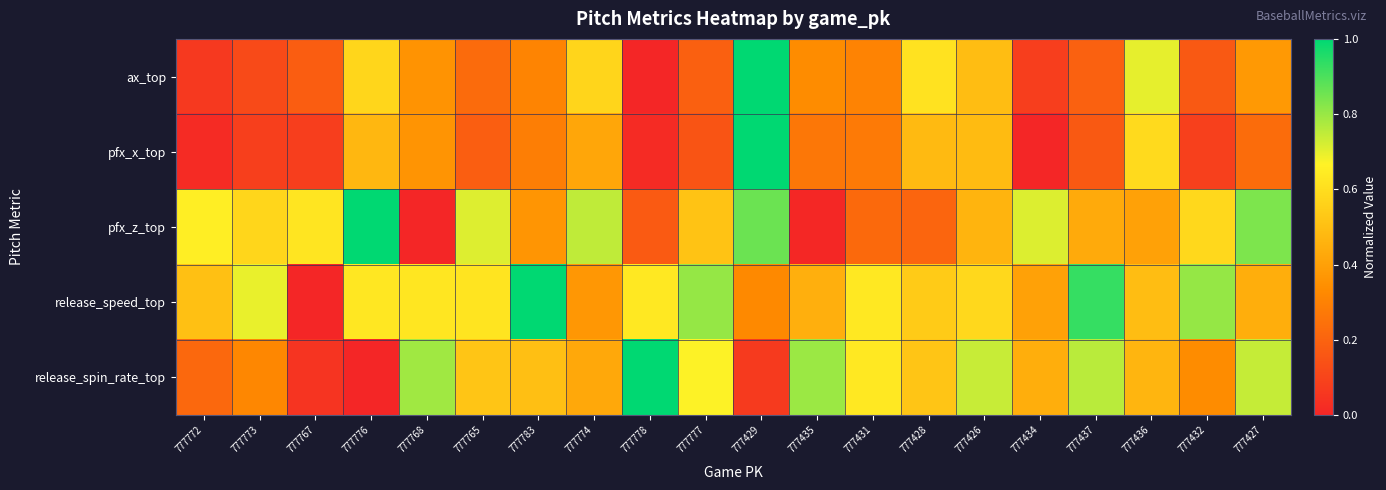

Reading left to right, list all the values displayed in this chart.

ax_top: 777772=0.1	777773=0.1	777767=0.2	777776=0.6	777768=0.4	777765=0.2	777783=0.3	777774=0.6	777778=0.0	777777=0.2	777429=1.0	777435=0.3	777431=0.3	777428=0.6	777426=0.5	777434=0.1	777437=0.2	777436=0.7	777432=0.2	777427=0.4
pfx_x_top: 777772=0.0	777773=0.1	777767=0.1	777776=0.5	777768=0.4	777765=0.2	777783=0.3	777774=0.4	777778=0.0	777777=0.2	777429=1.0	777435=0.3	777431=0.3	777428=0.5	777426=0.5	777434=0.0	777437=0.2	777436=0.6	777432=0.1	777427=0.2
pfx_z_top: 777772=0.7	777773=0.6	777767=0.6	777776=1.0	777768=0.0	777765=0.7	777783=0.4	777774=0.7	777778=0.2	777777=0.5	777429=0.9	777435=0.0	777431=0.2	777428=0.2	777426=0.5	777434=0.7	777437=0.4	777436=0.4	777432=0.6	777427=0.8
release_speed_top: 777772=0.5	777773=0.7	777767=0.0	777776=0.6	777768=0.6	777765=0.6	777783=1.0	777774=0.4	777778=0.6	777777=0.8	777429=0.3	777435=0.4	777431=0.6	777428=0.5	777426=0.6	777434=0.4	777437=0.9	777436=0.5	777432=0.8	777427=0.4
release_spin_rate_top: 777772=0.2	777773=0.3	777767=0.0	777776=0.0	777768=0.8	777765=0.5	777783=0.5	777774=0.4	777778=1.0	777777=0.7	777429=0.1	777435=0.8	777431=0.6	777428=0.5	777426=0.7	777434=0.4	777437=0.8	777436=0.5	777432=0.3	777427=0.7